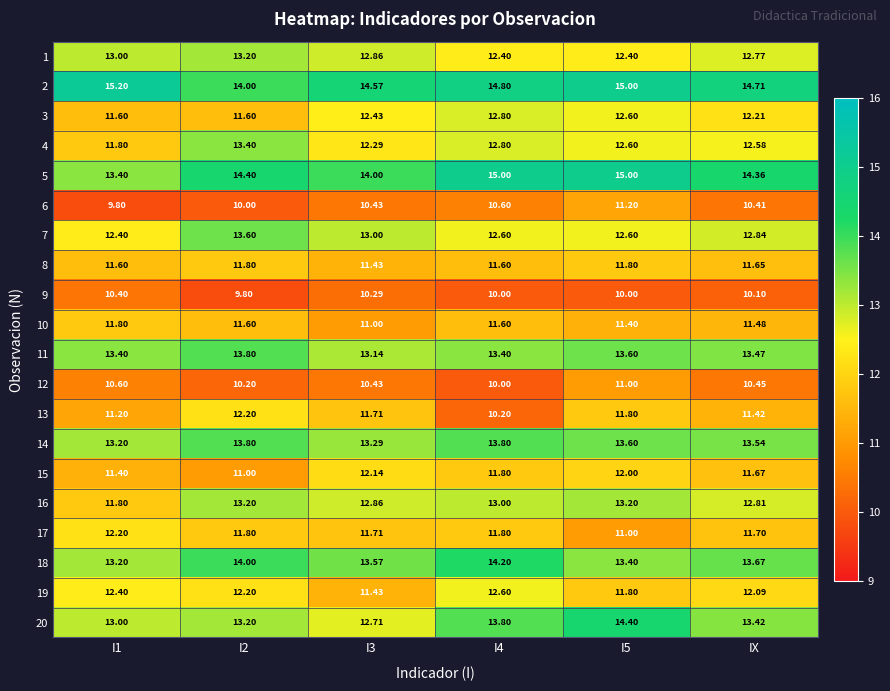

Is the value of 6 at I3 greater than the value of 13 at I3?

No